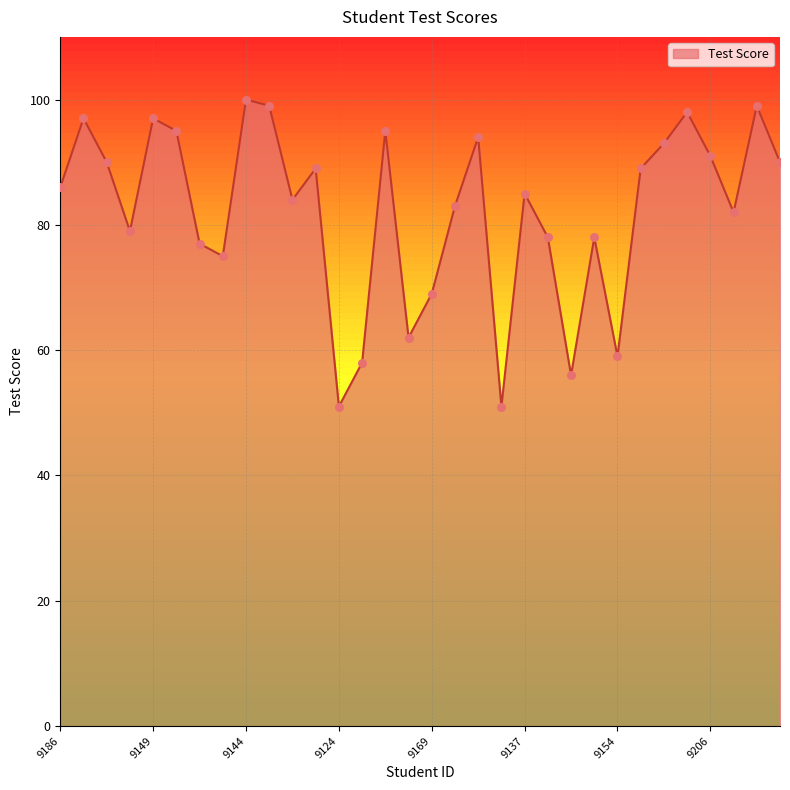

What is the maximum value shown in the chart?

100